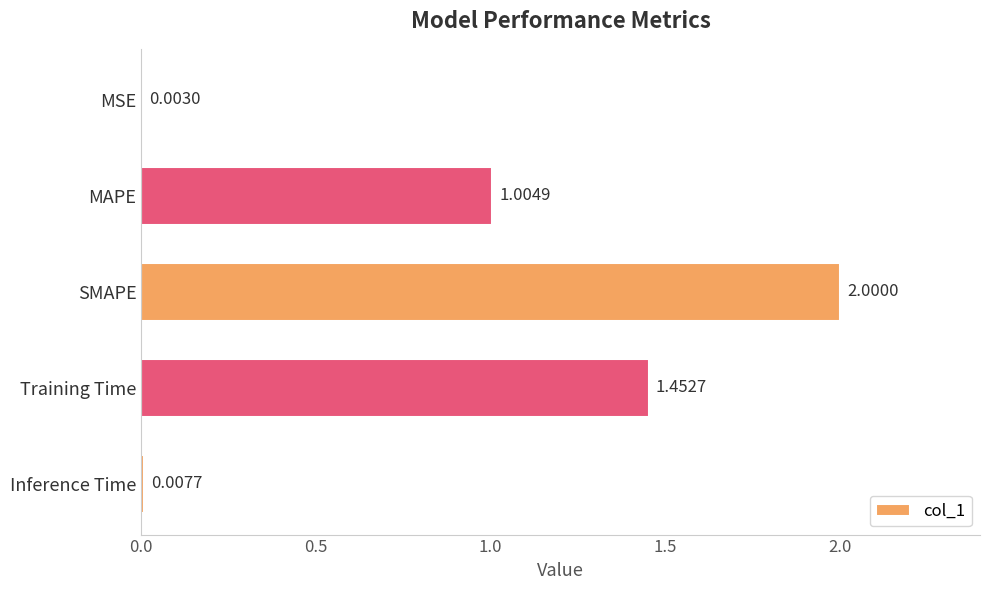

What is the sum of all values?

4.5